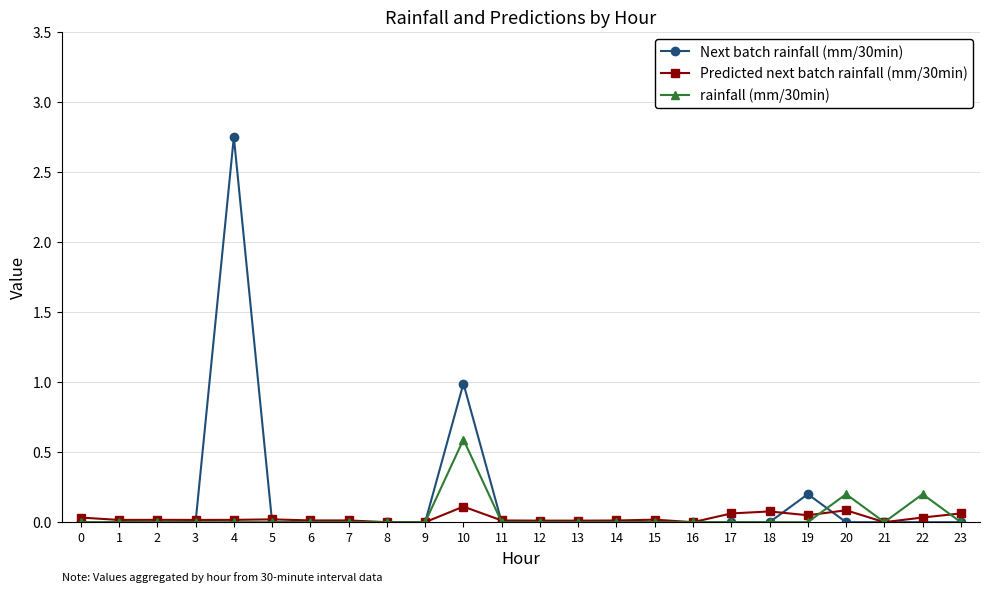

True or false: Predicted next batch rainfall (mm/30min) has a value of 0.0 at 13.

True